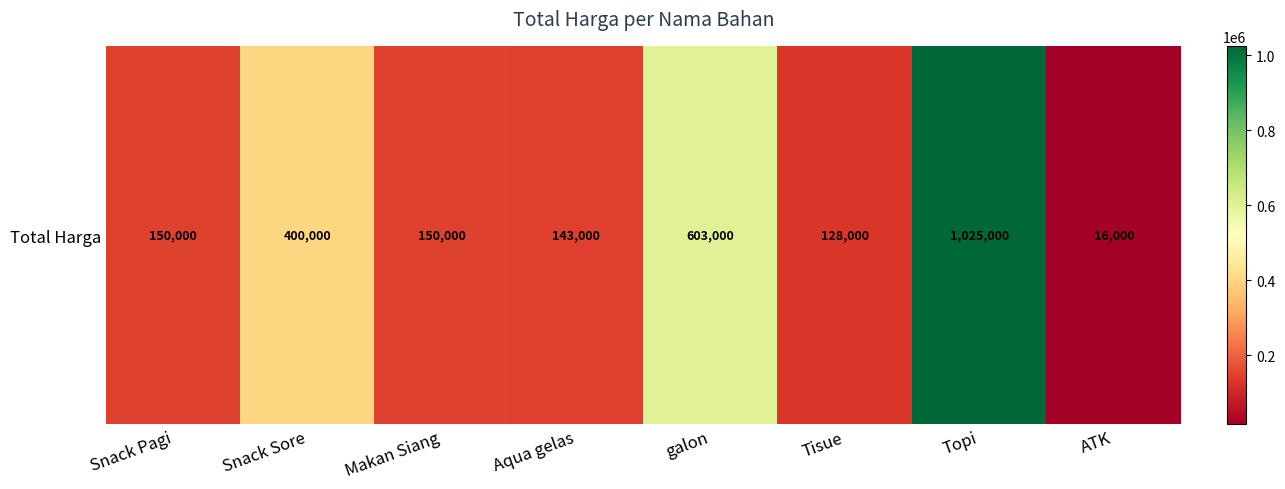

What is the sum of all values?

2615000